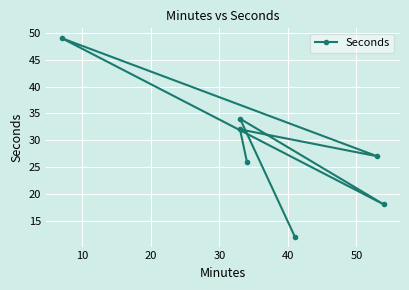

How many lines are shown in the chart?

1